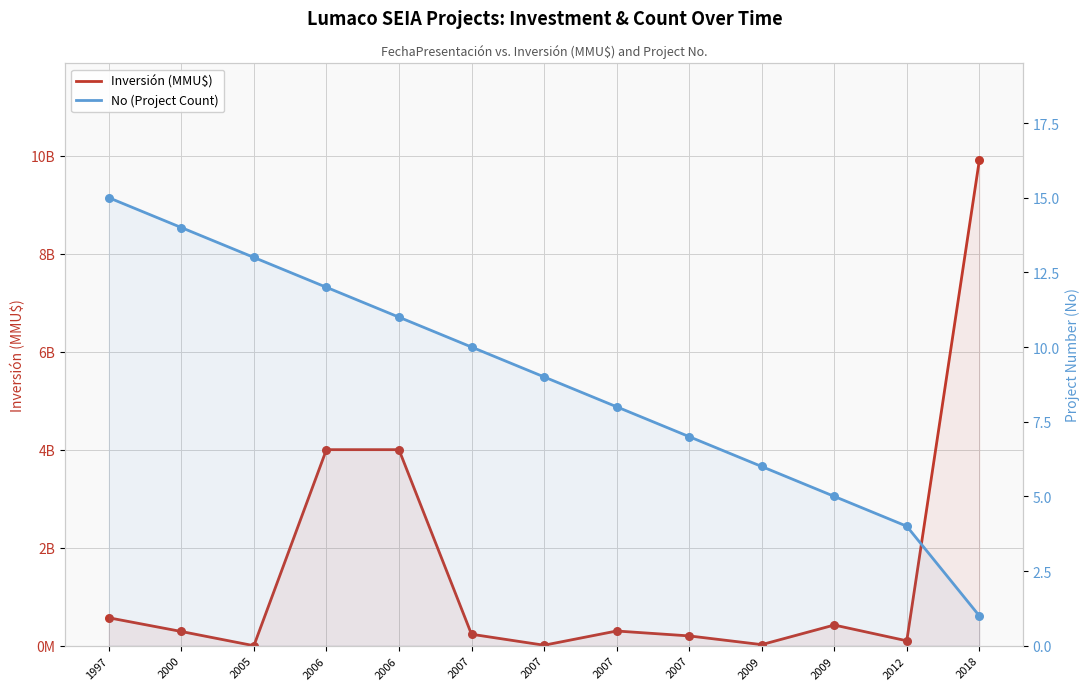

At how many categories does at least one series exceed 8808?

1